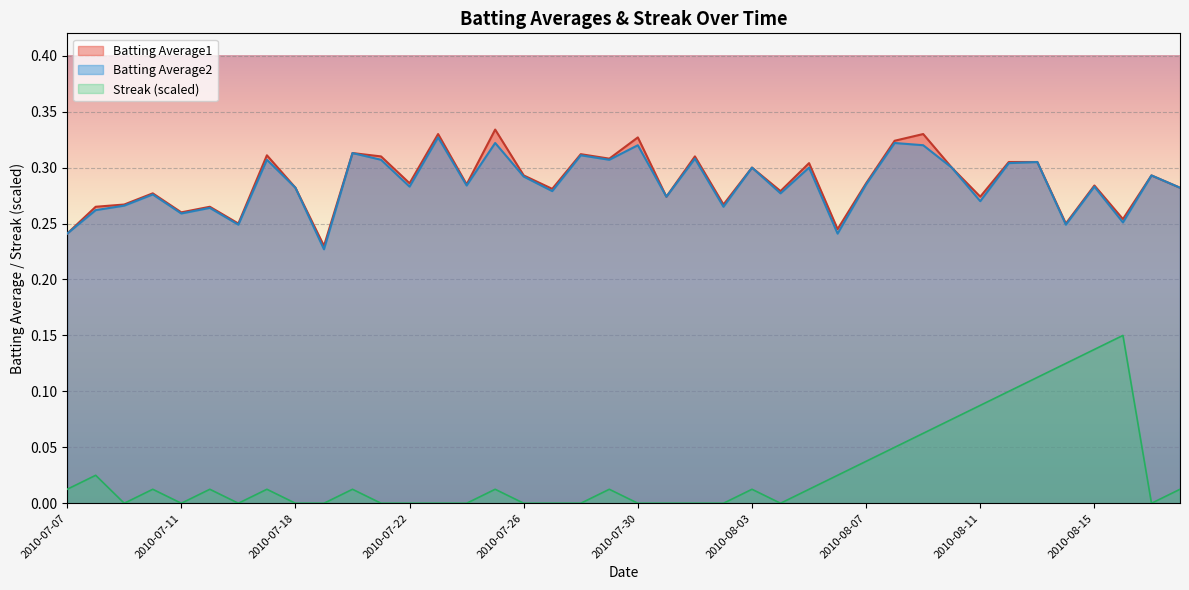

Which series has the widest spread of values?

Streak (scaled)